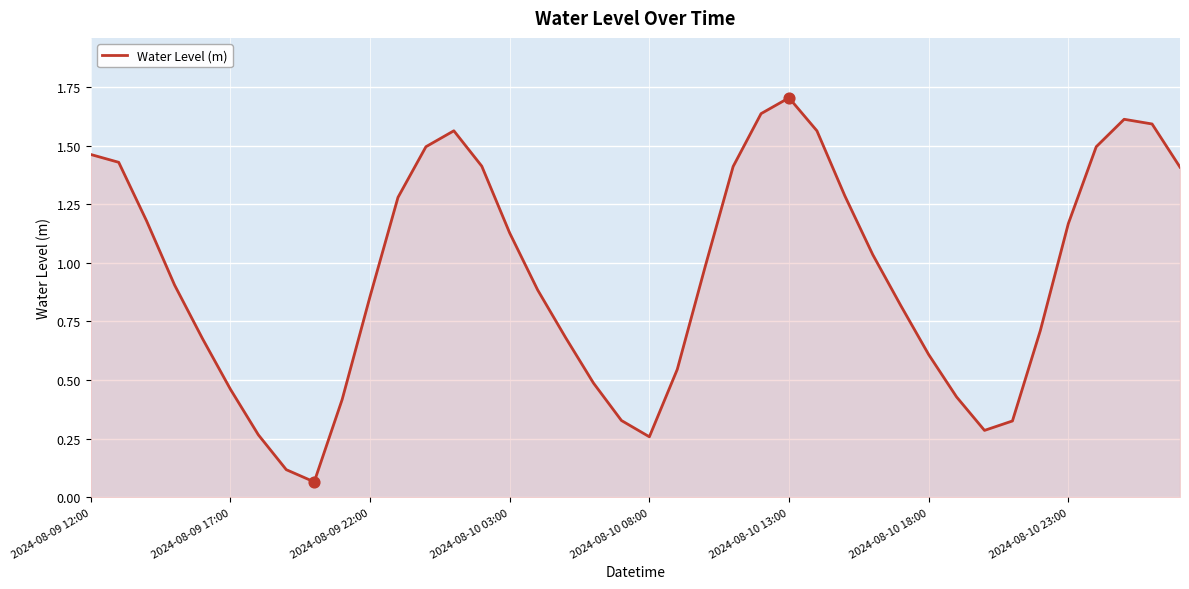

What is the maximum value shown in the chart?

1.7